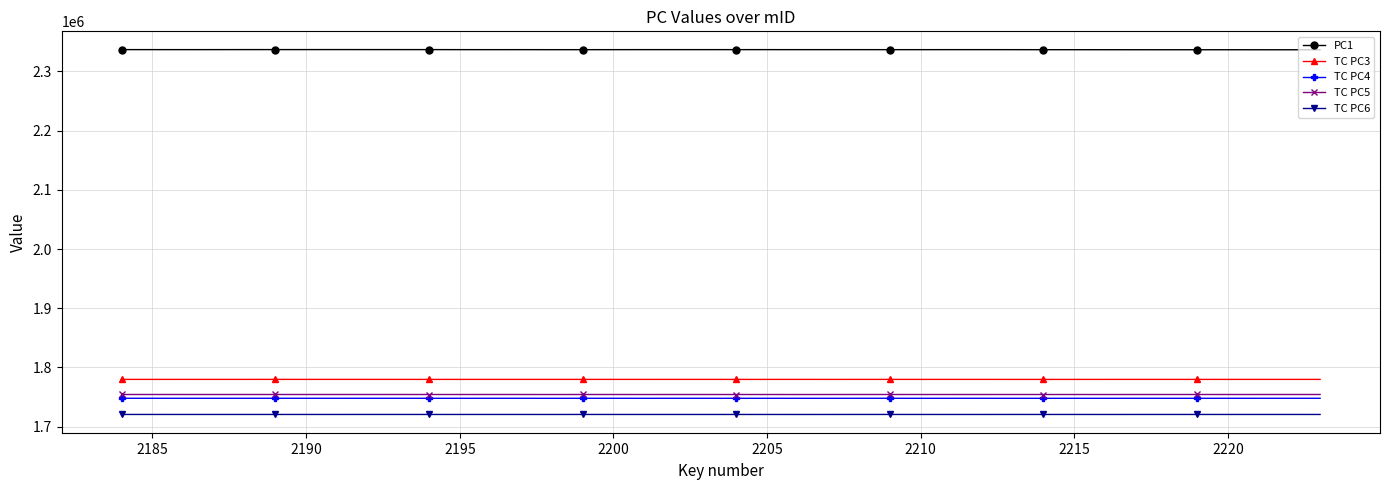

Which series has the largest total across all categories?

PC1